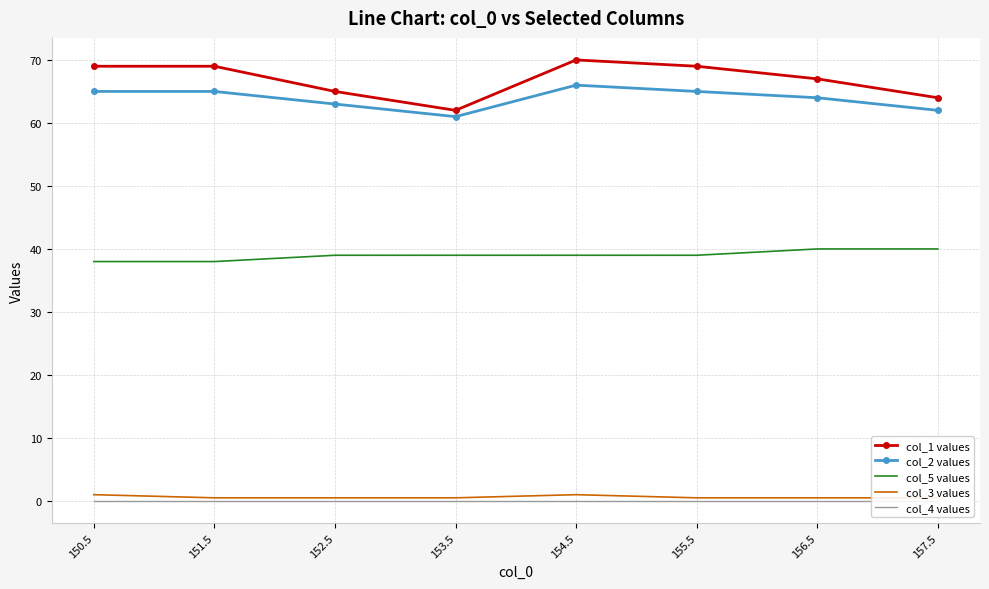

What is the difference between the maximum and second lowest values in the col_5 values series?

2